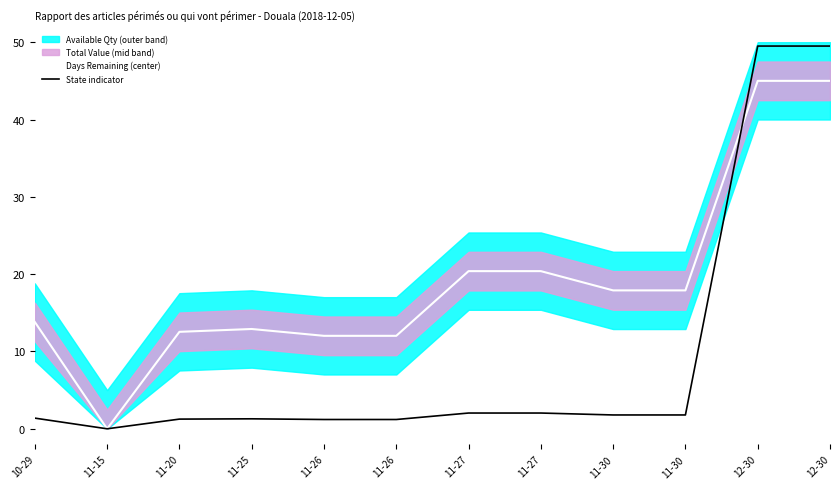

What is the difference between the State indicator values at 11-27 and 11-25?

0.7